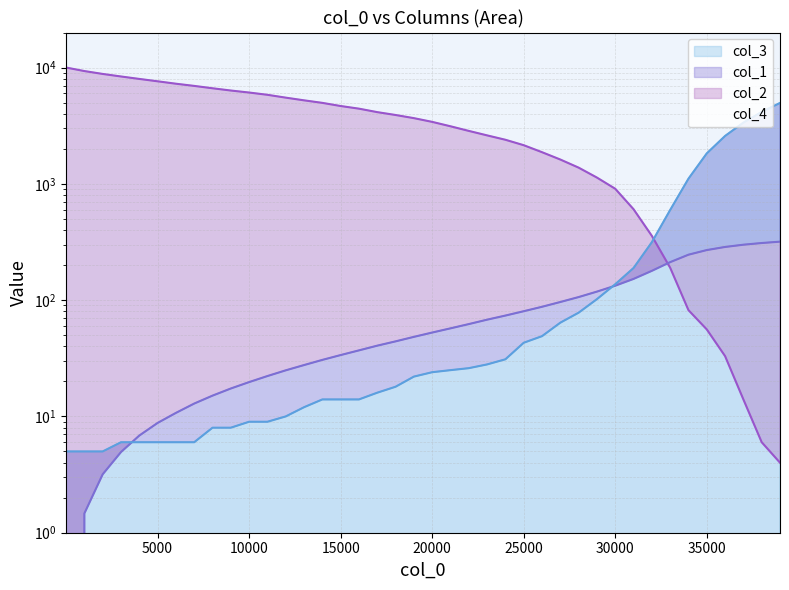

How many times do col_1 and col_3 cross each other?

2